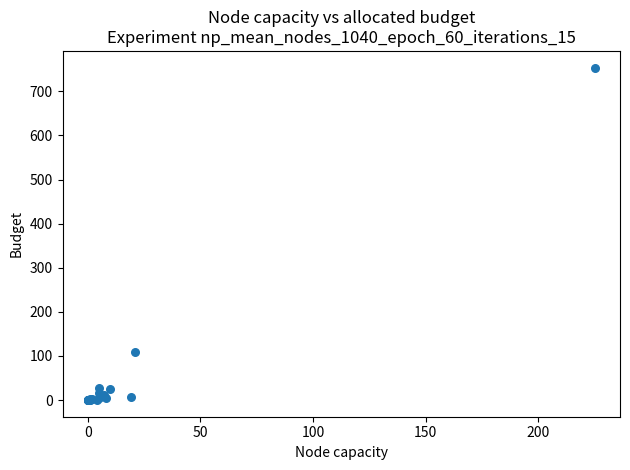

What Y value in the scatter plot is closest to 377?

110